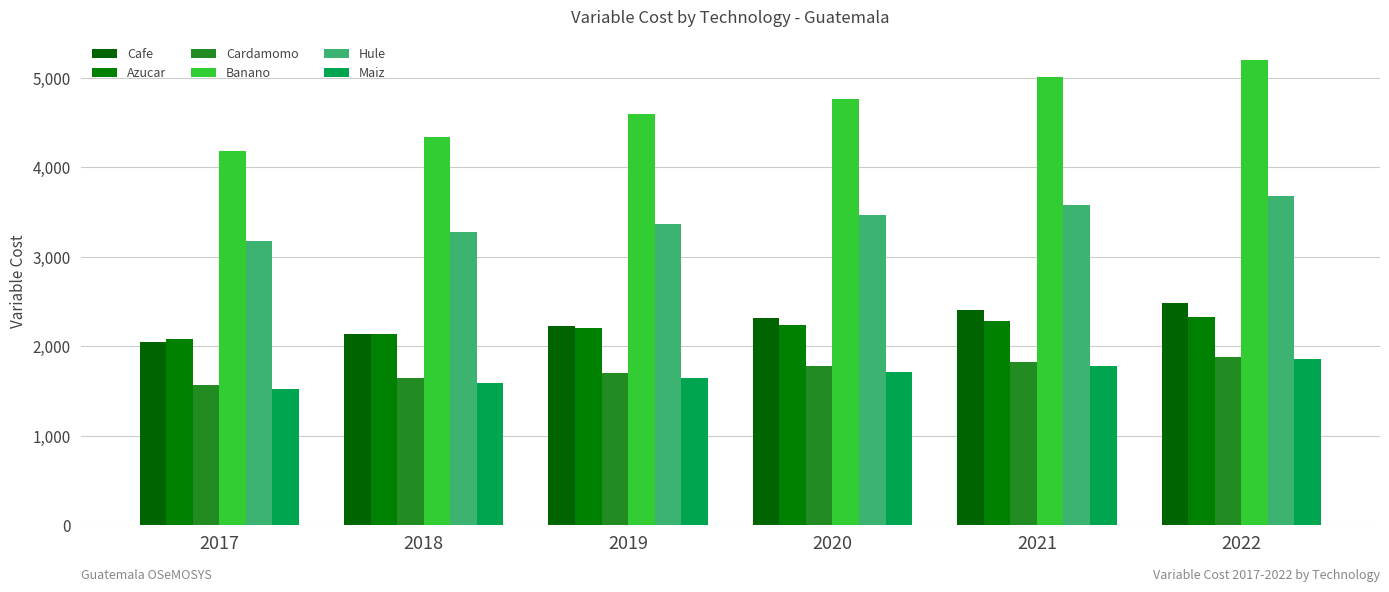

Which has a higher value, 2019 or 2017?

2019